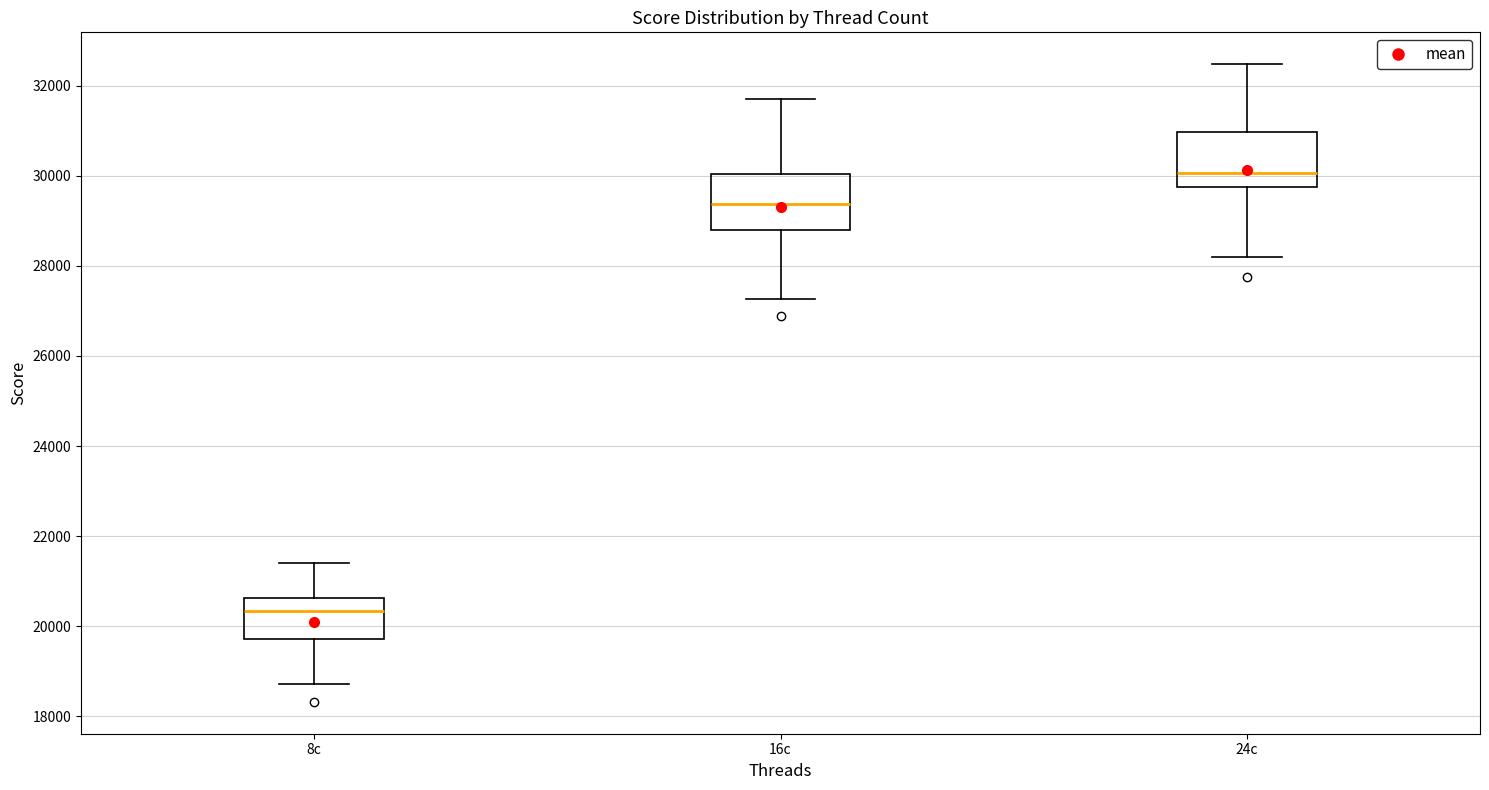

Reading left to right, read every box against the y-axis: the position of its median line, the range the box covers, and the ends of its whiskers. The values are not printed on the chart, so give them approximately, as read against the axis.

8c: median 20400, box 19800 to 20600, whiskers 18800 to 21400
16c: median 29400, box 28800 to 30000, whiskers 27200 to 31800
24c: median 30000, box 29800 to 31000, whiskers 28200 to 32400